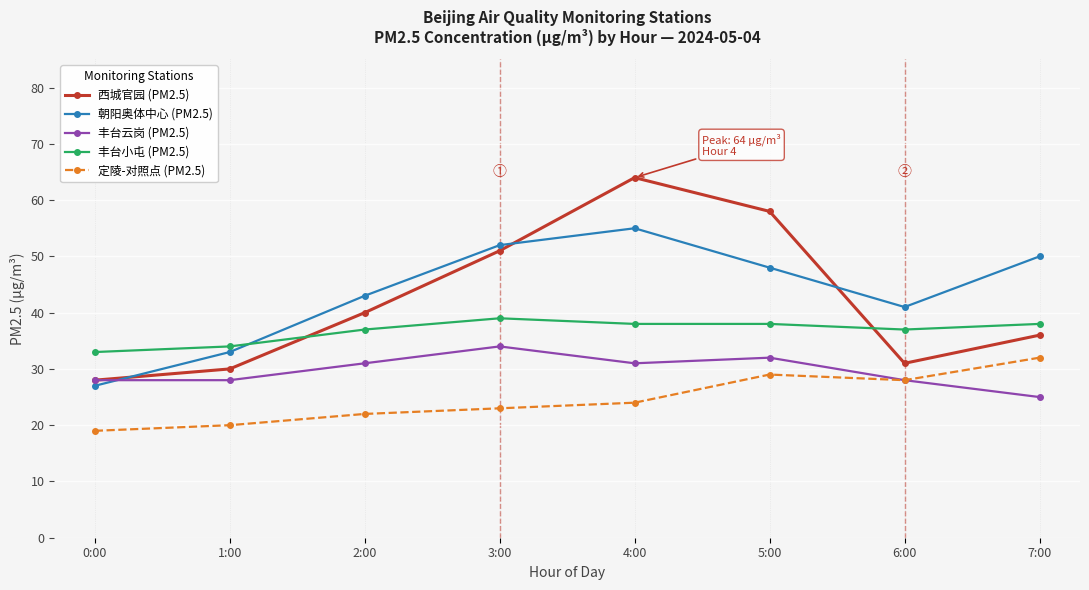

What position from the right is 4:00?

4